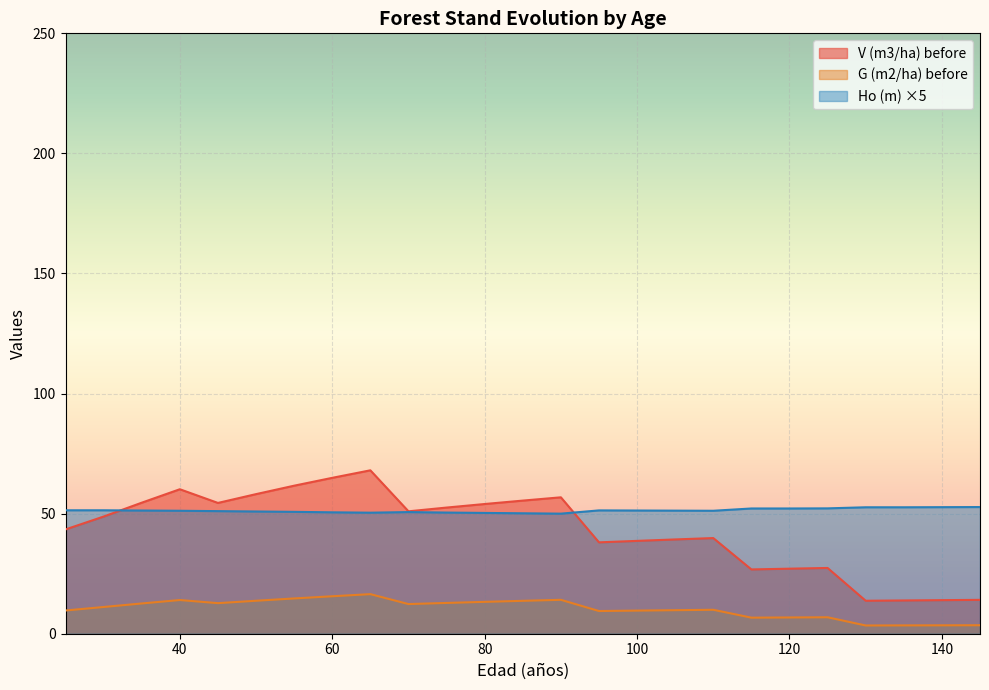

True or false: V (m3/ha) before and G (m2/ha) before intersect in this chart.

False